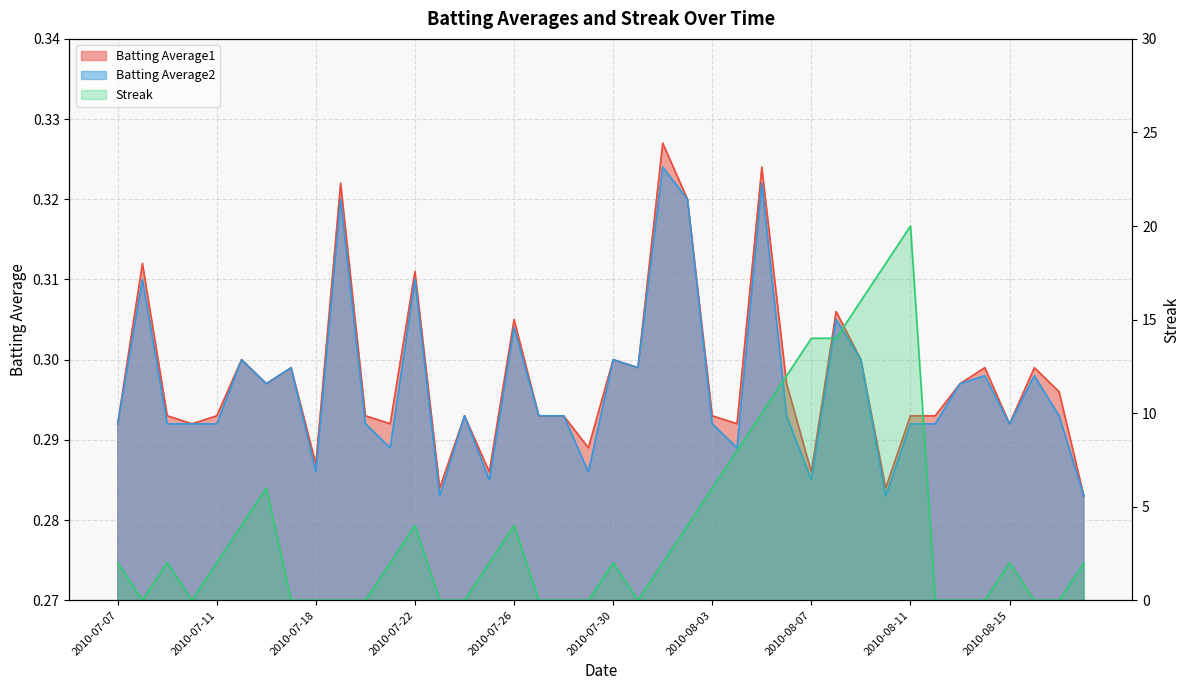

How many Streak values are between 0 and 6?

32